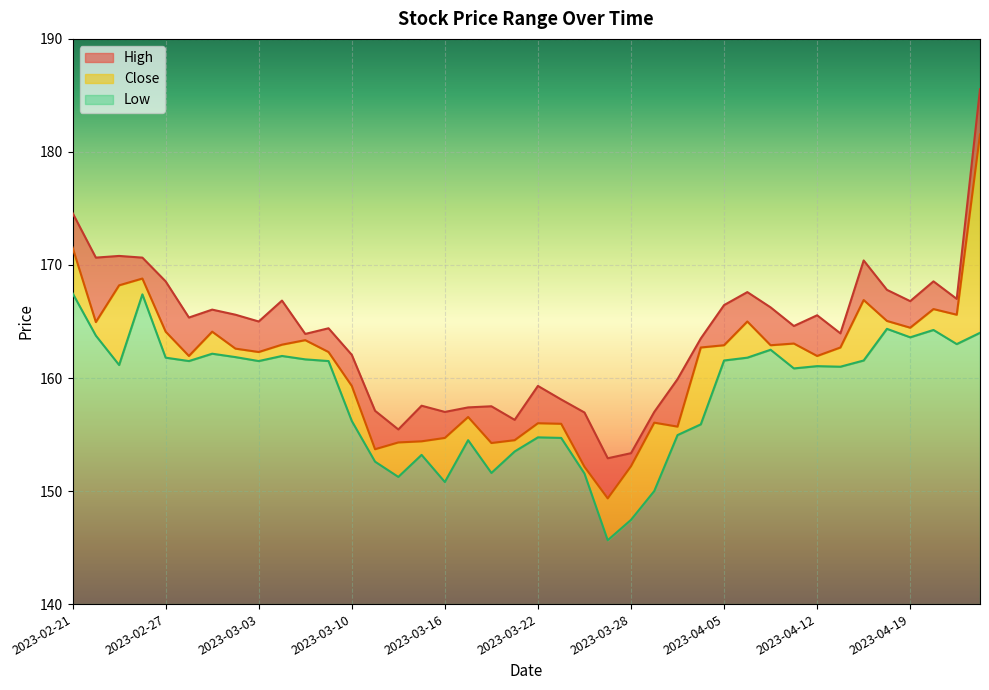

At 2023-03-06, list the series in order from smallest to largest.

Low, Close, High